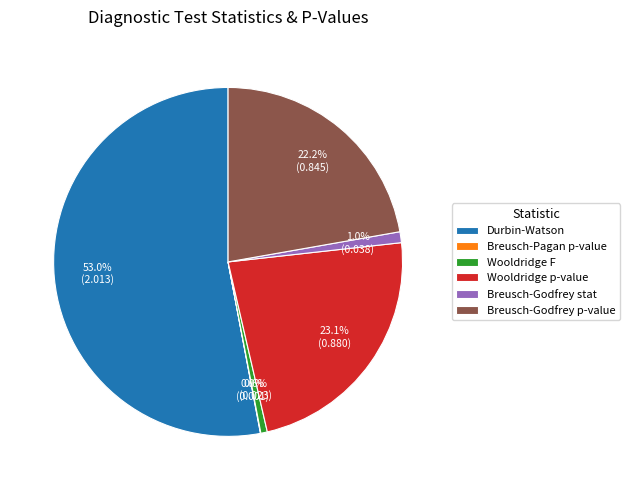

Combined, do Breusch-Godfrey stat and Wooldridge p-value account for over 50%?

No